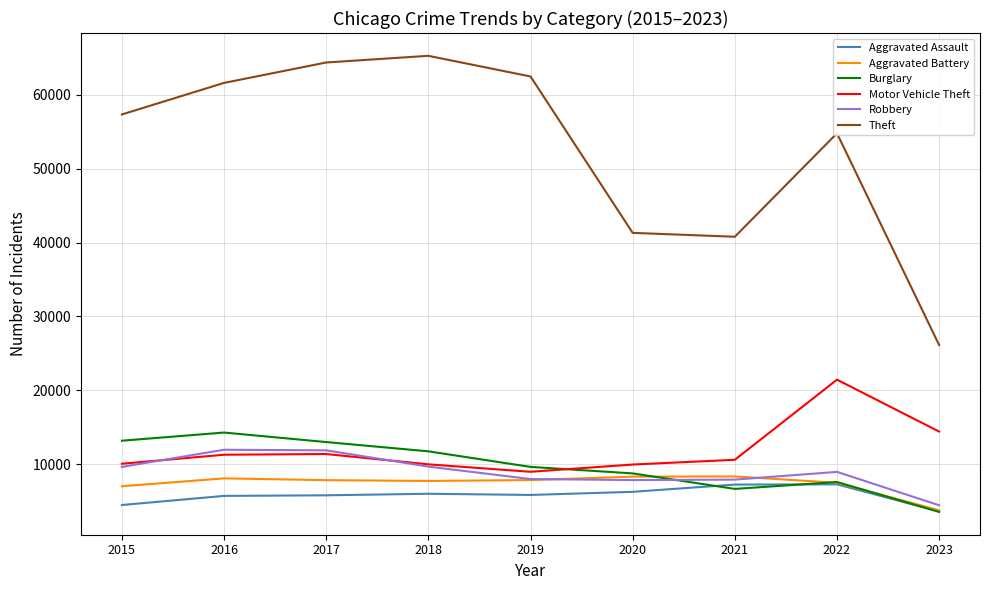

The value of Robbery at 2019 is 1959. True or false?

False